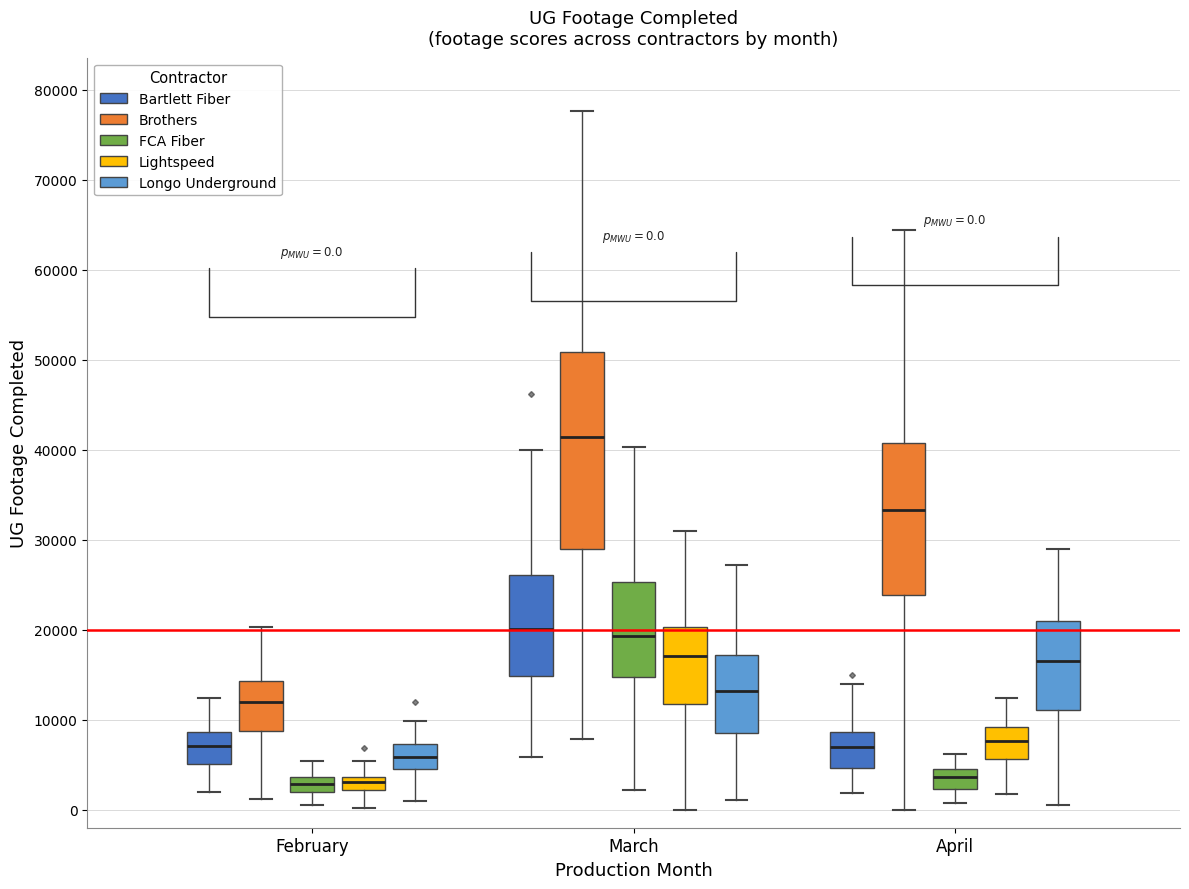

Comparing the boxes themselves (not the whiskers), which one is the tallest?

March (Brothers)